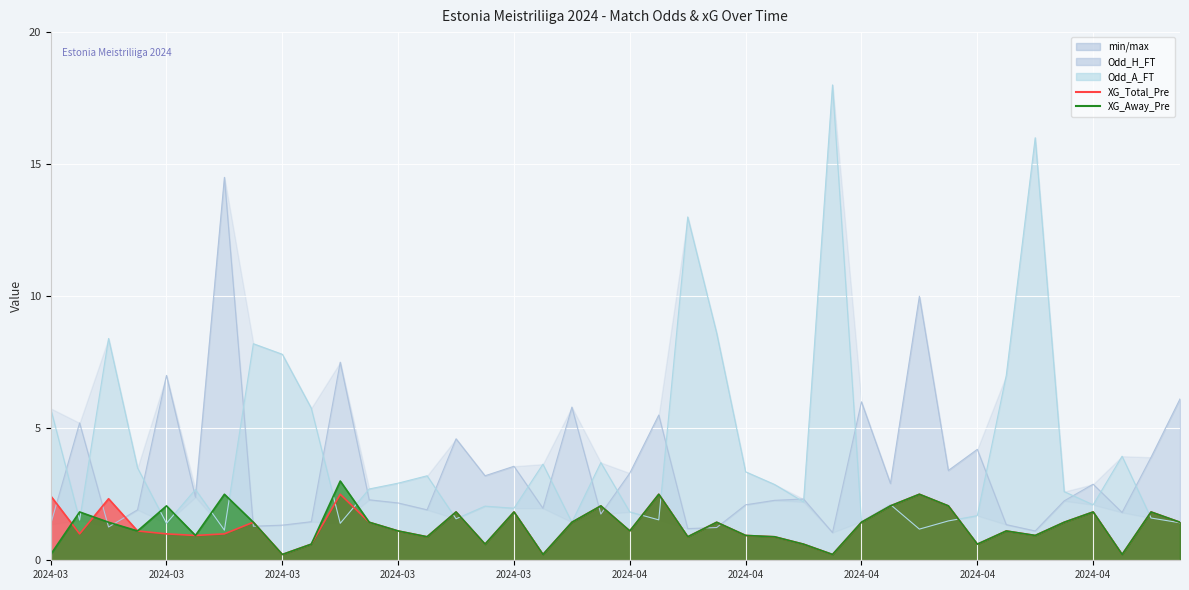

True or false: Odd_H_FT has more than 0 points higher than both neighbors.

True